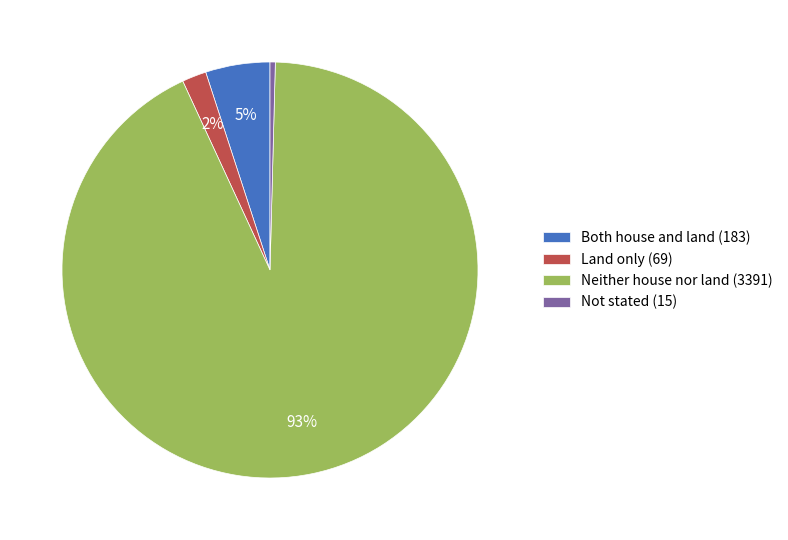

Is there any slice that represents more than half of the pie?

Yes